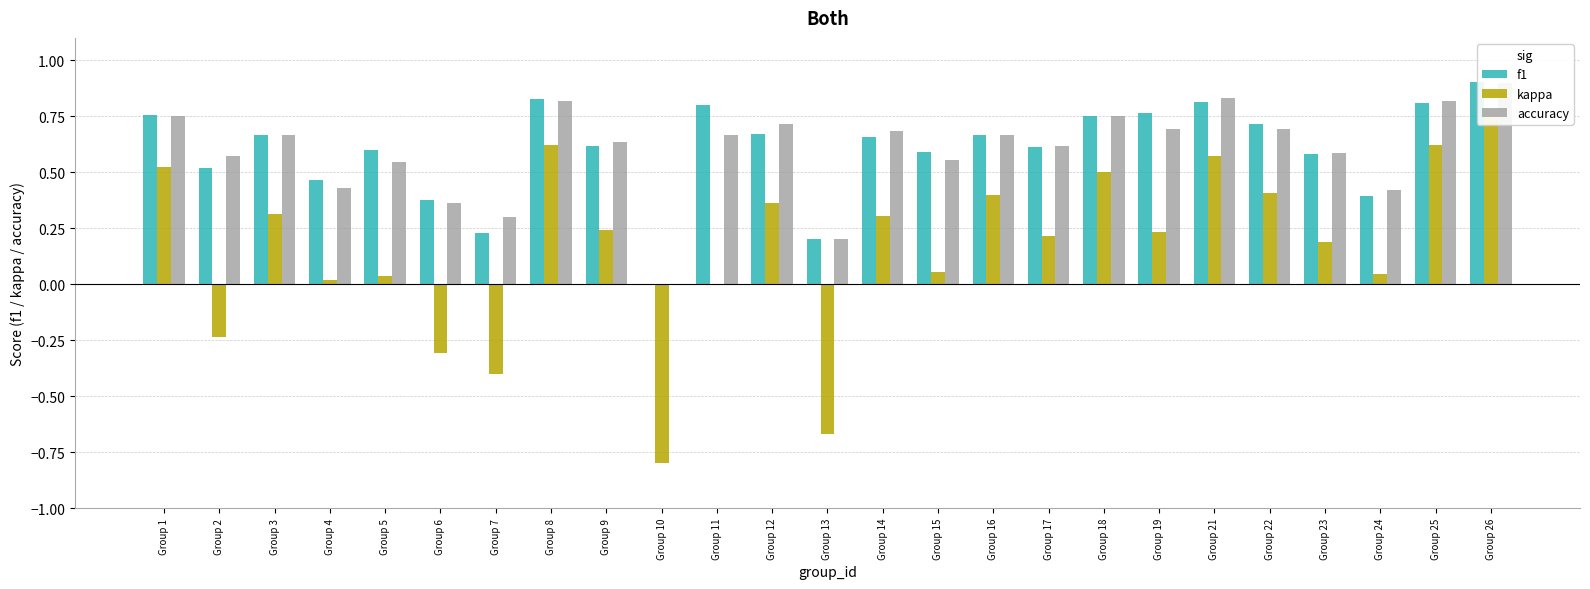

The kappa series shows 0.6 at Group 8. True or false?

True